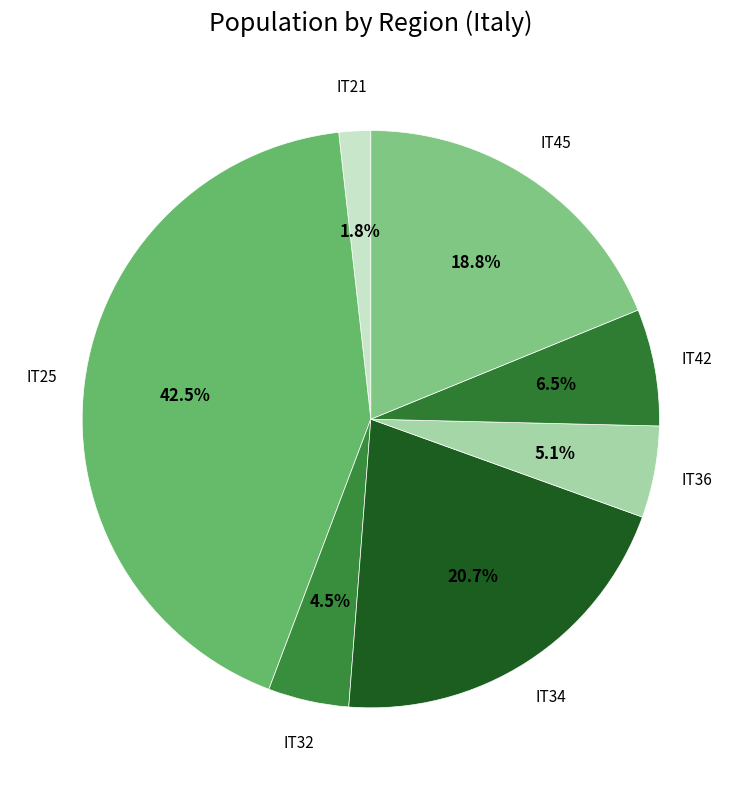

Between IT21 and IT25, which is larger?

IT25